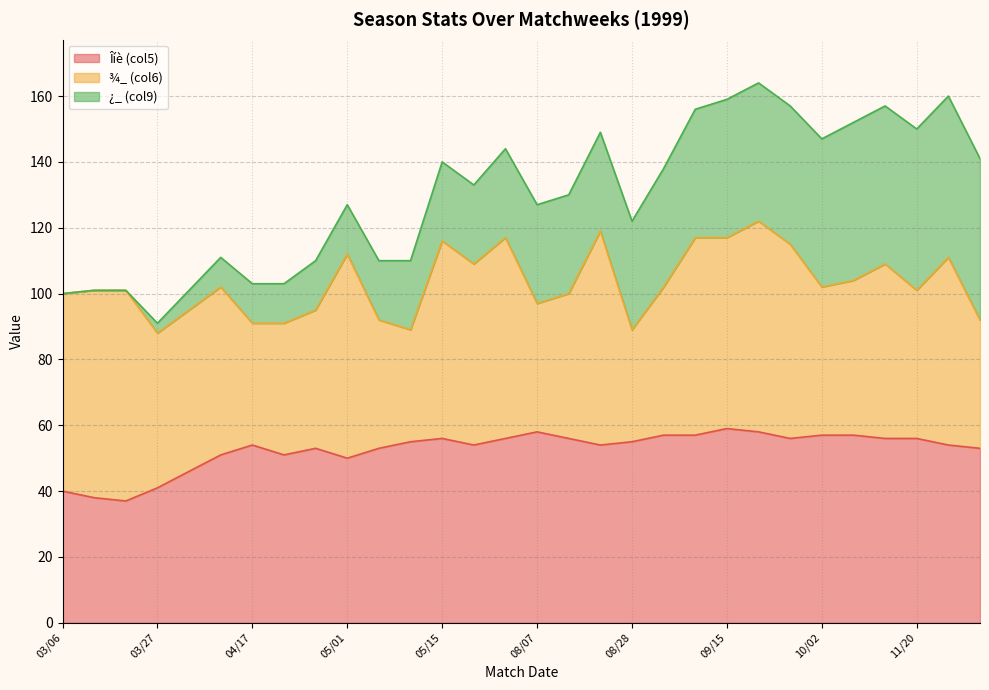

What is the sum of the ¿_ (col9) values at 05/08 and 09/15?

63